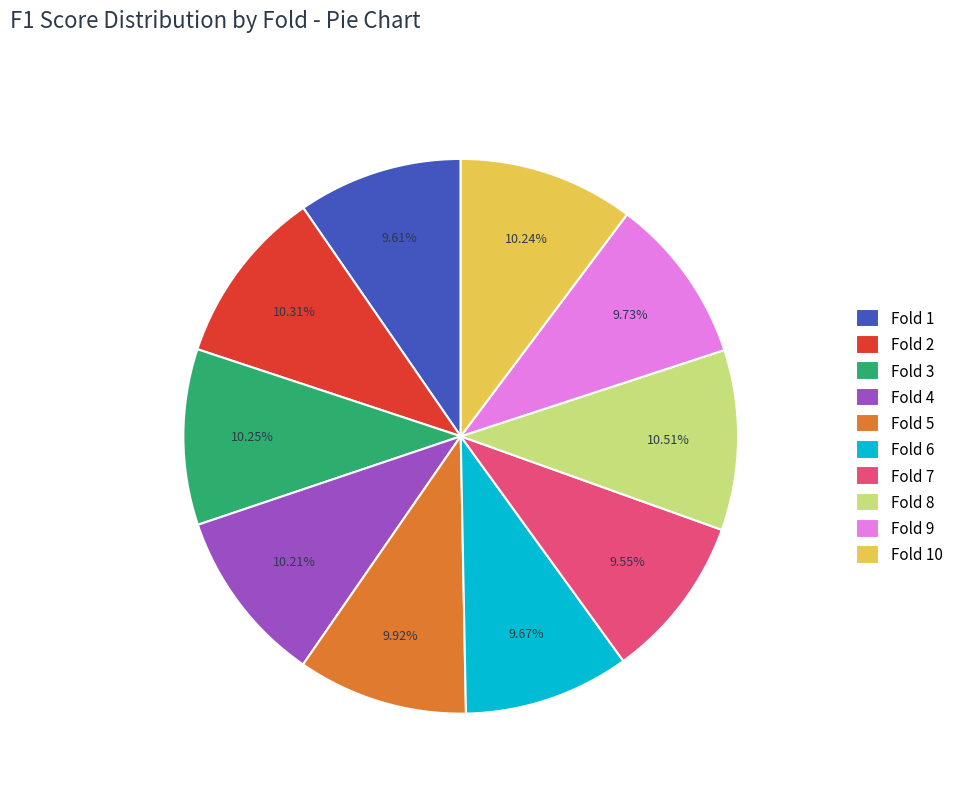

The Fold 2 slice represents 23% of the pie. True or false?

False